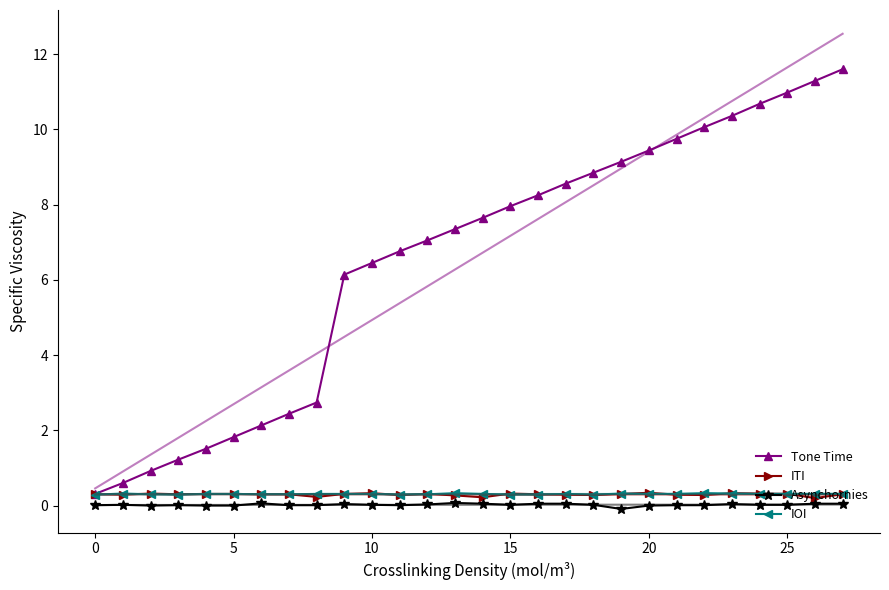

True or false: Tone Time has more than 2 interior local peaks.

False